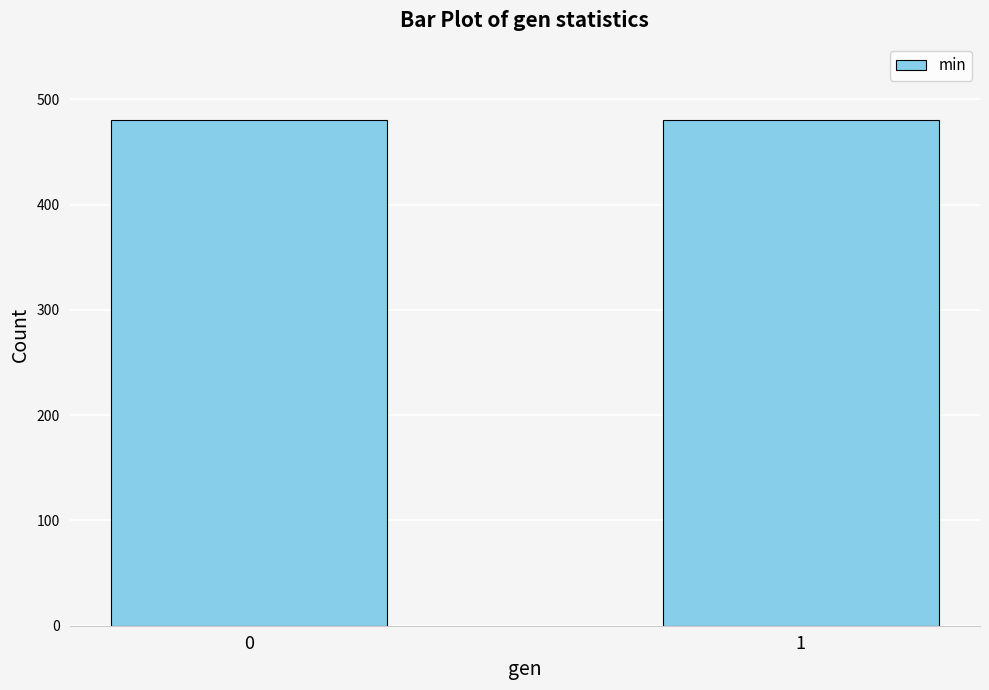

What is the difference between the values at 0 and 1?

0.3